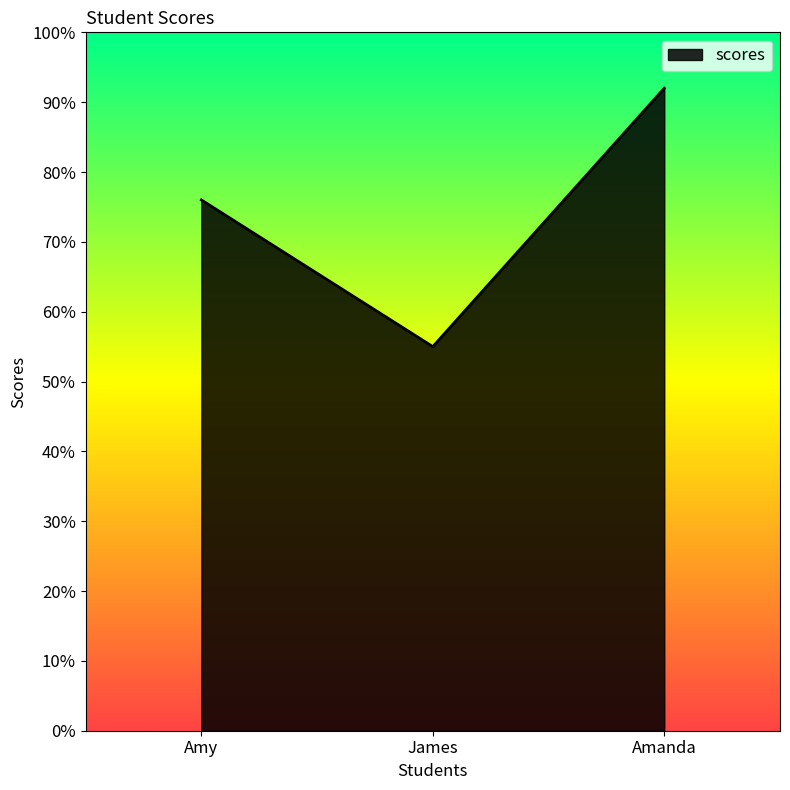

What is the change in value from Amy to Amanda?

+16